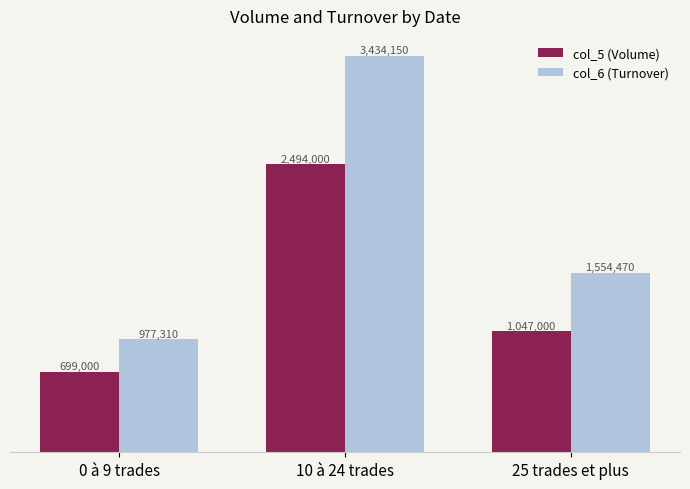

What are all the series names shown in the legend?

col_5 (Volume), col_6 (Turnover)